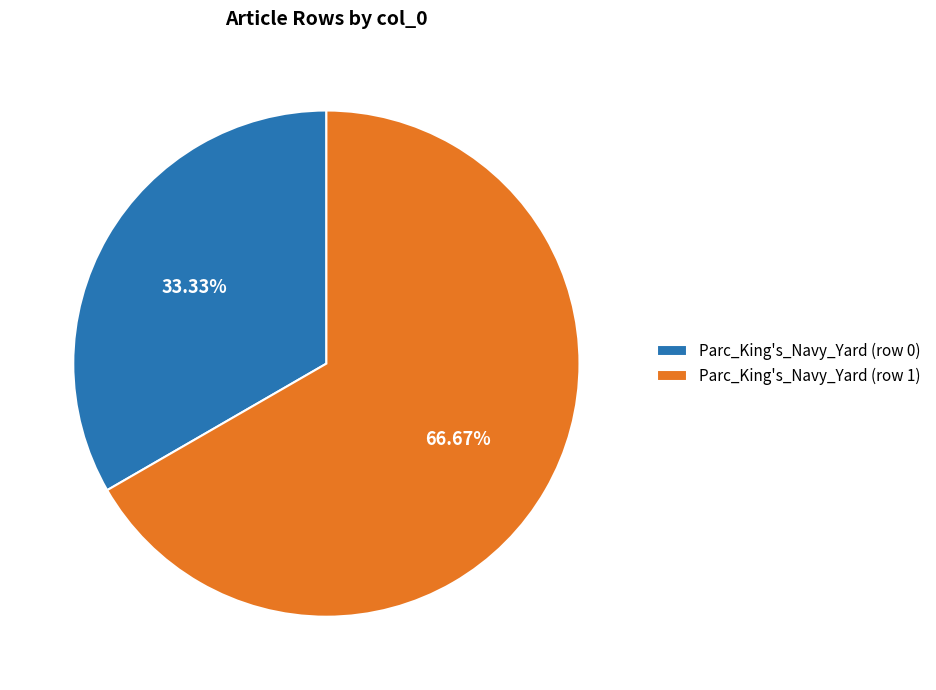

What is the largest slice in the pie chart?

Parc_King's_Navy_Yard (row 1)